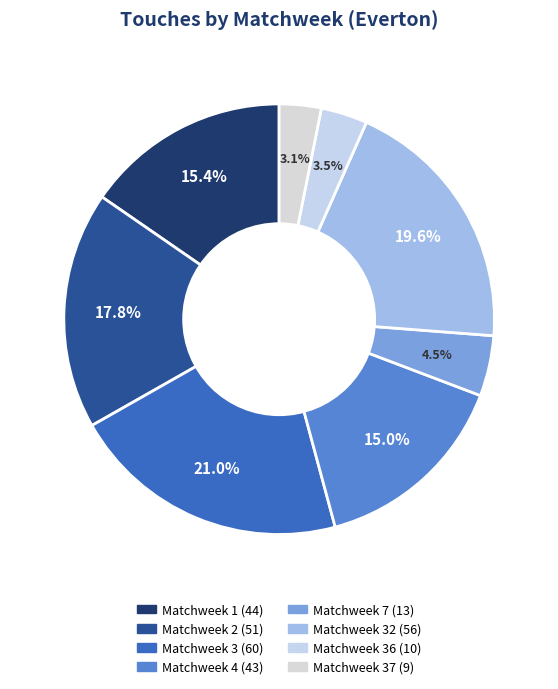

How many segments does this pie chart have?

8